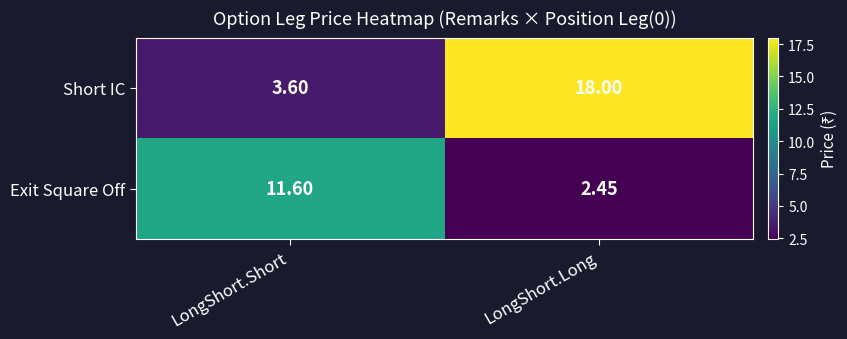

Which category has the lowest value in the Exit Square Off series?

LongShort.Long